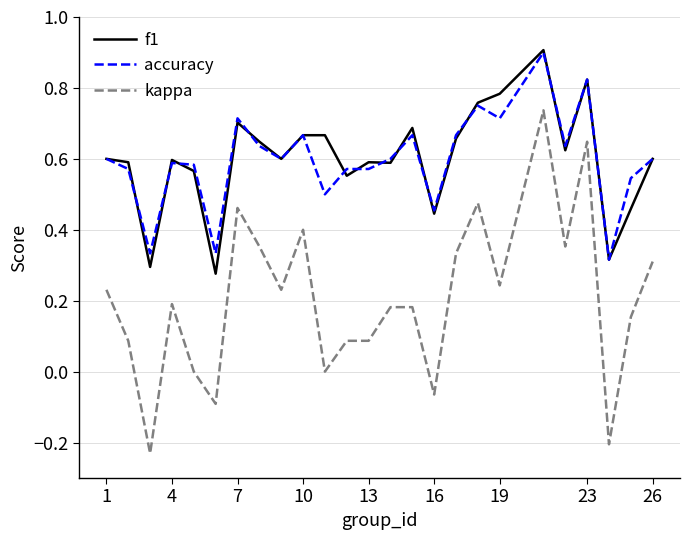

True or false: kappa and accuracy cross at least once.

False